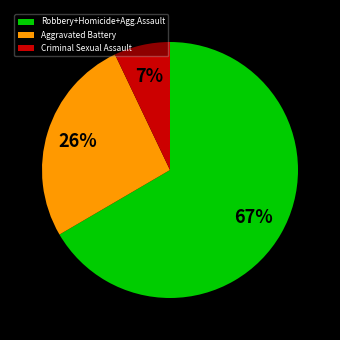

To the nearest percent, what percentage of the pie is Robbery+Homicide+Agg.Assault?

67%